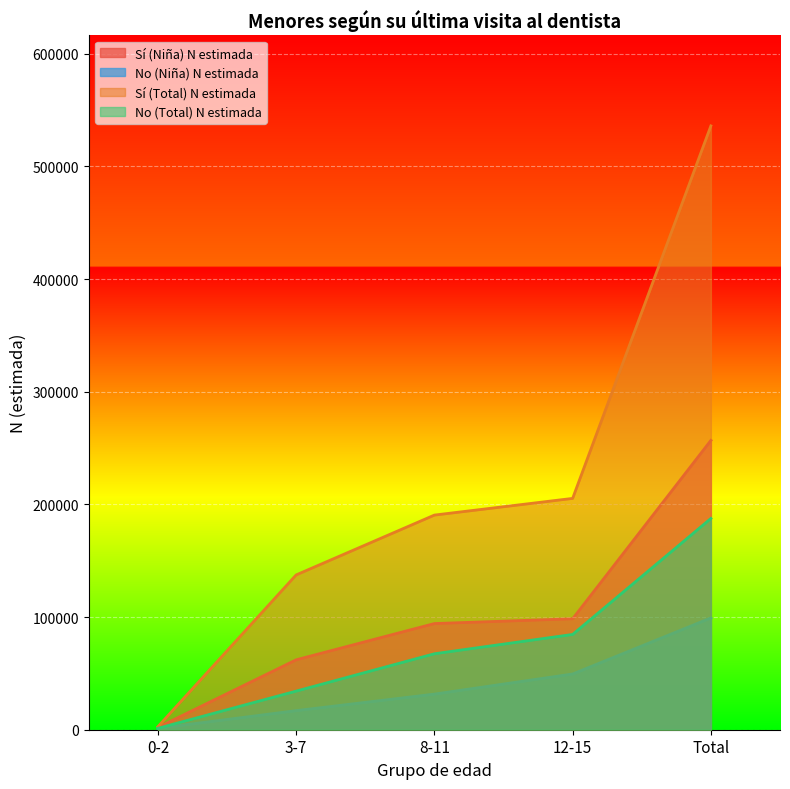

Rank the series by their average value, from lowest to highest.

No (Niña) N estimada, No (Total) N estimada, Sí (Niña) N estimada, Sí (Total) N estimada